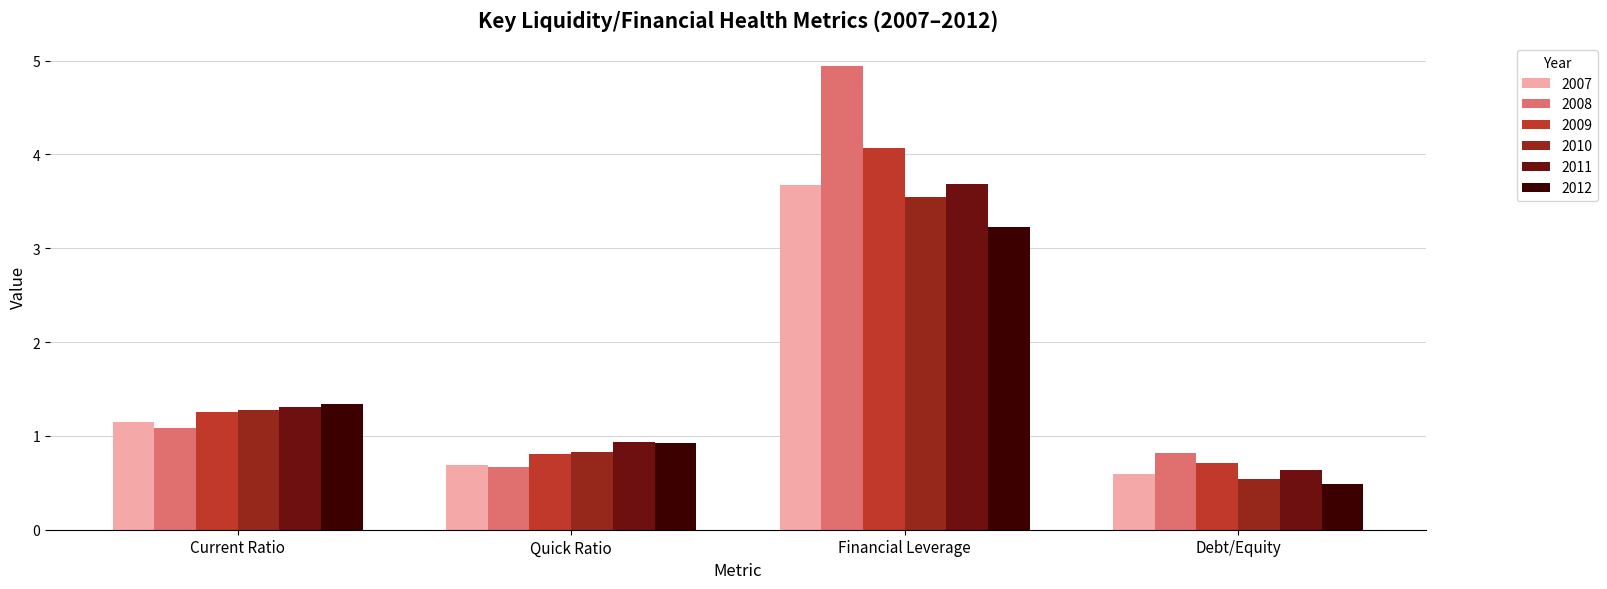

What is the difference between the second highest and minimum values in the 2007 series?

0.6